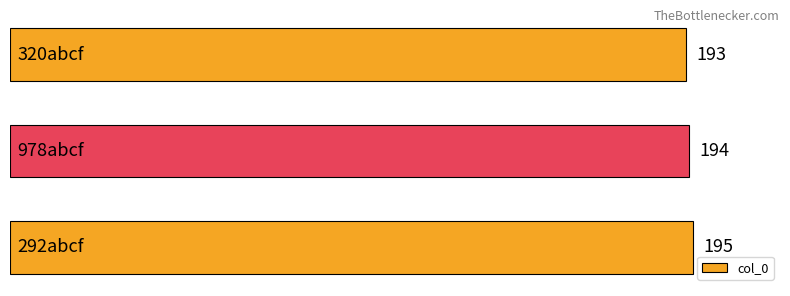

Count the values in the range 193 to 195.

3